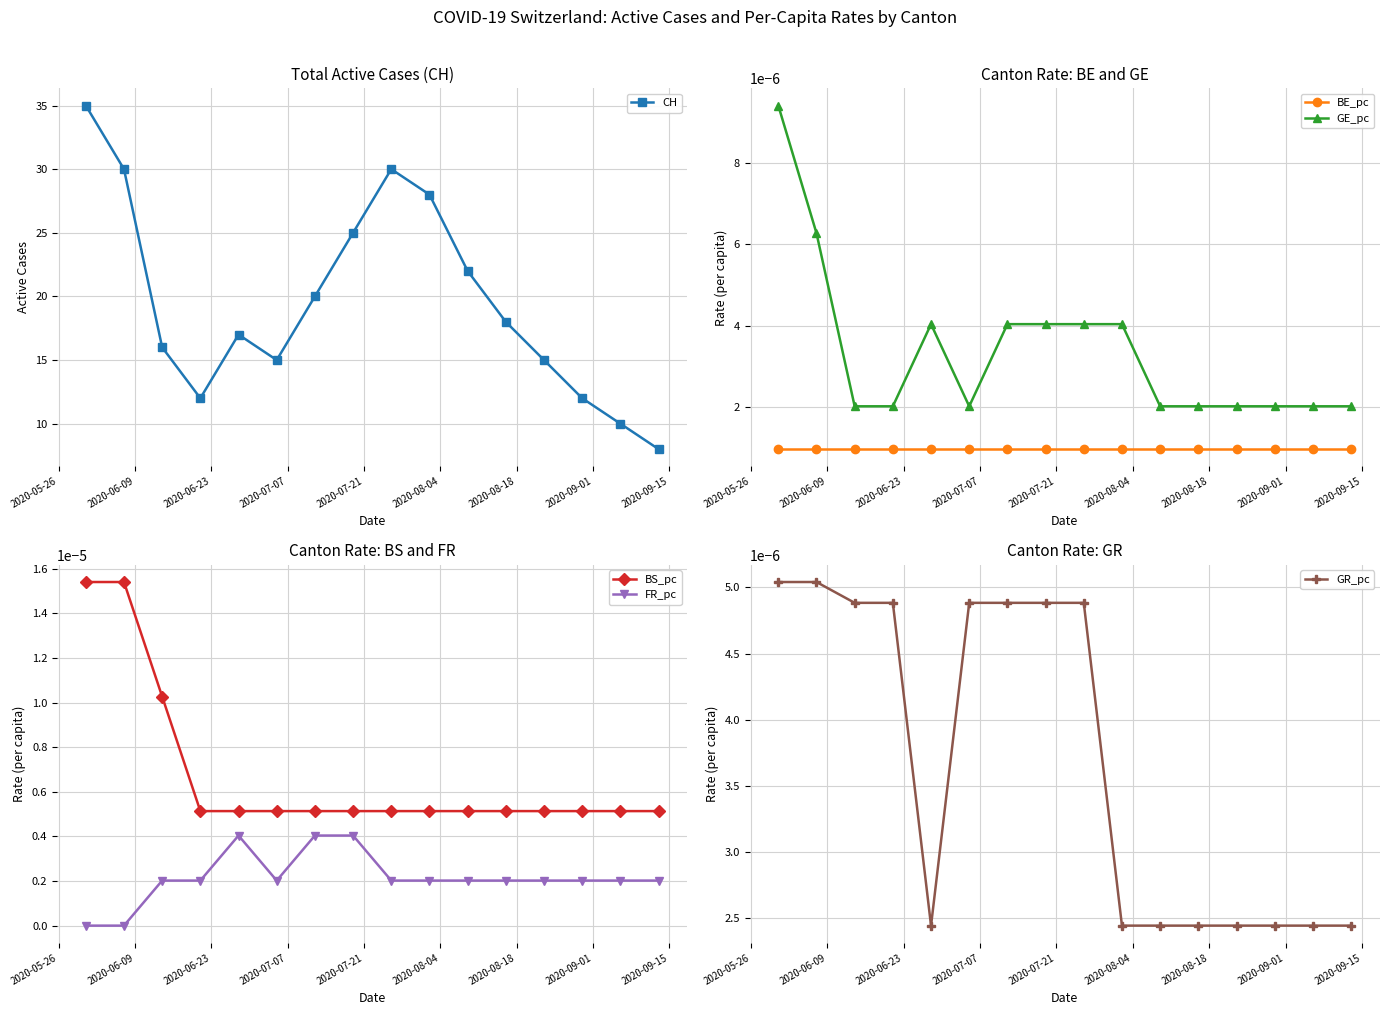

True or false: BE_pc and GE_pc intersect in this chart.

False